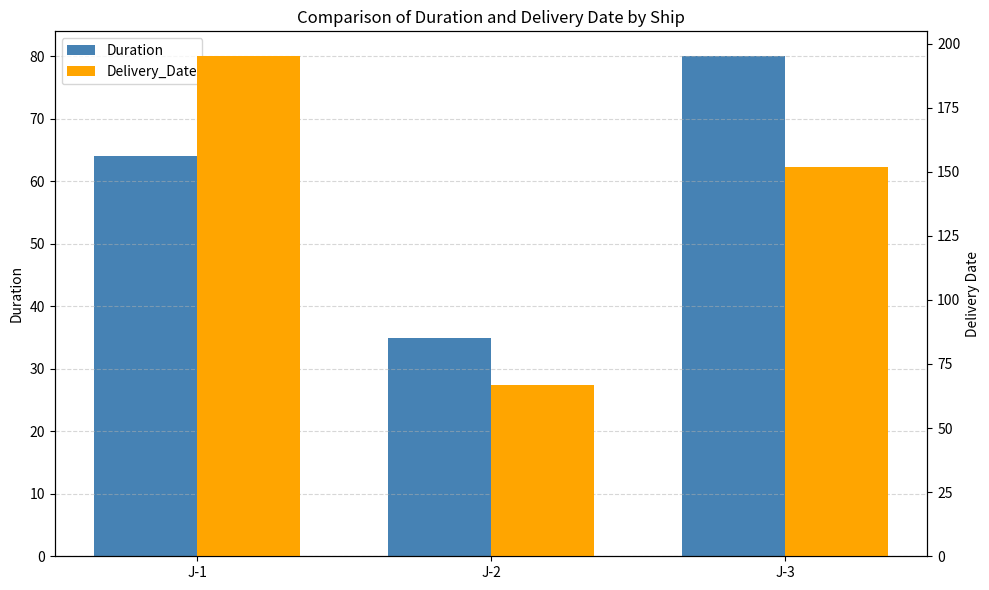

Count the number of categories in the chart.

3